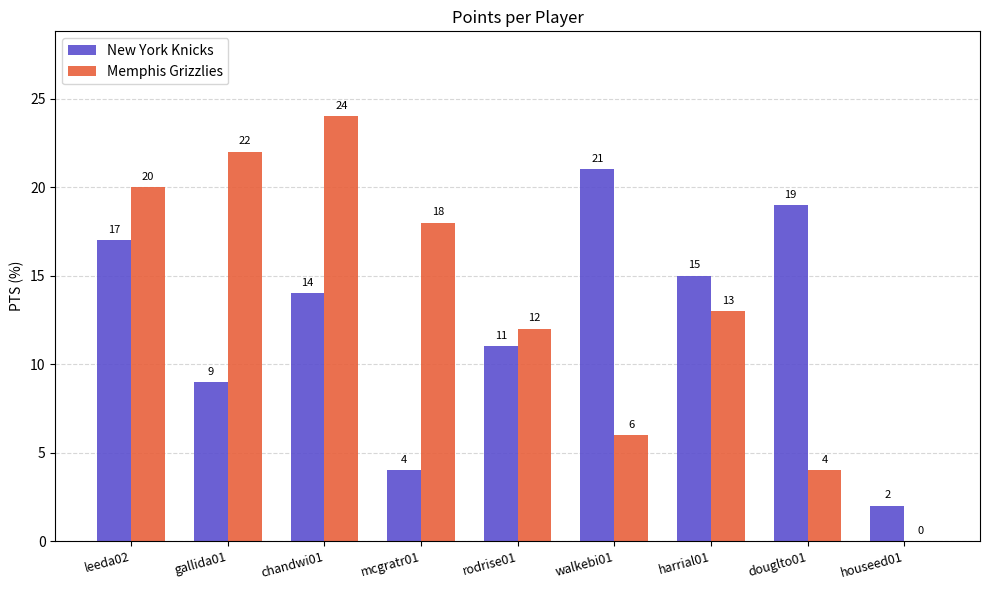

What is the sum of the Memphis Grizzlies values at houseed01 and rodrise01?

12